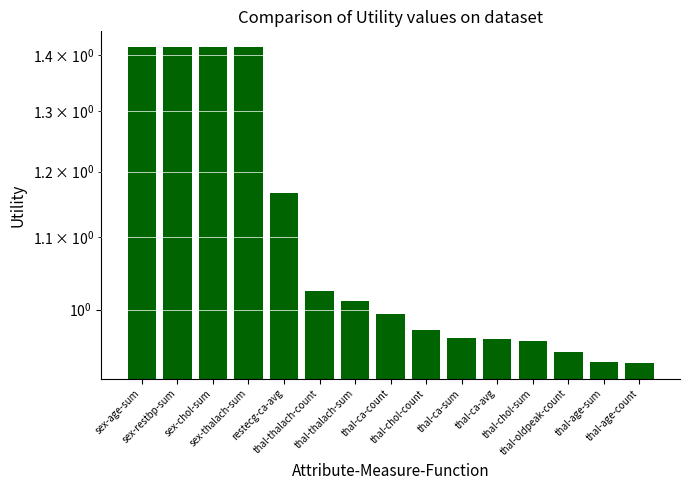

What is the sum of the values at thal-chol-sum and thal-ca-sum?

1.9